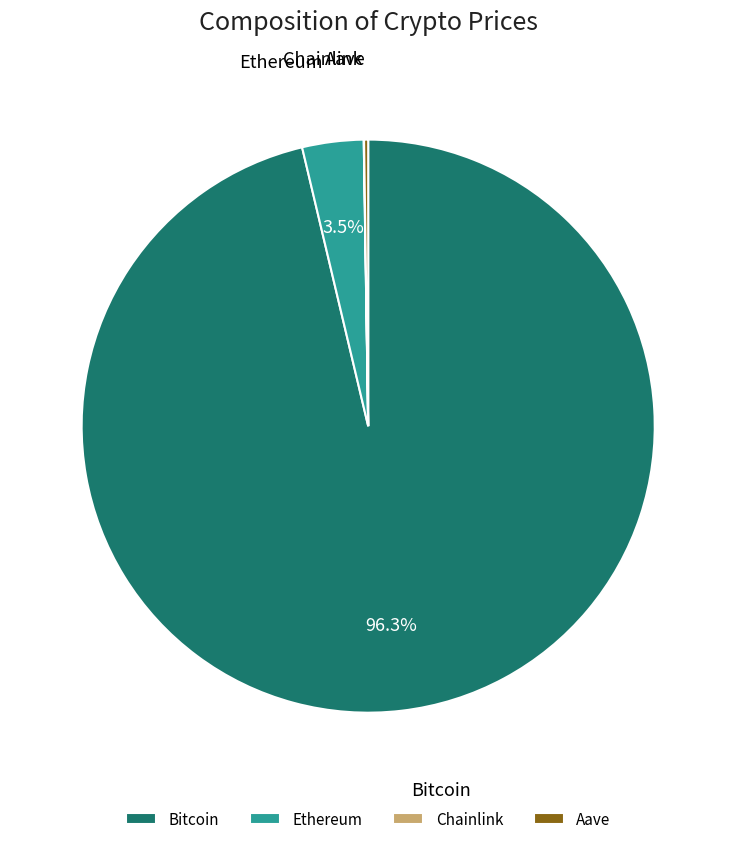

Which category accounts for the majority?

Bitcoin